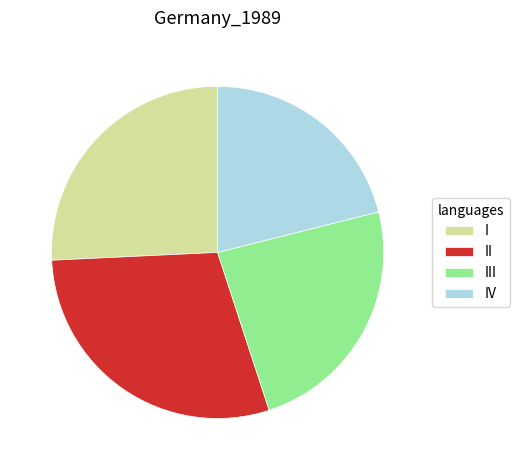

Is there a majority slice in this chart?

No